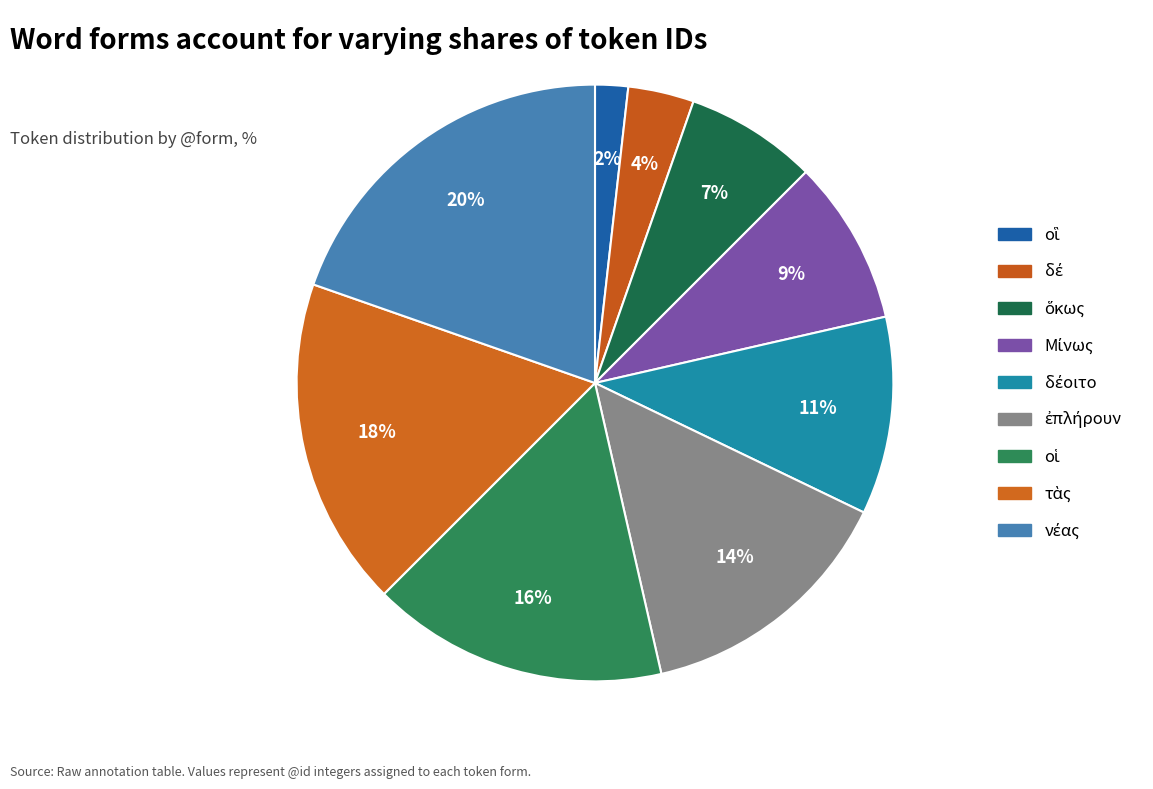

What is the ratio of the value at ὅκως to the value at Μίνως?

0.8